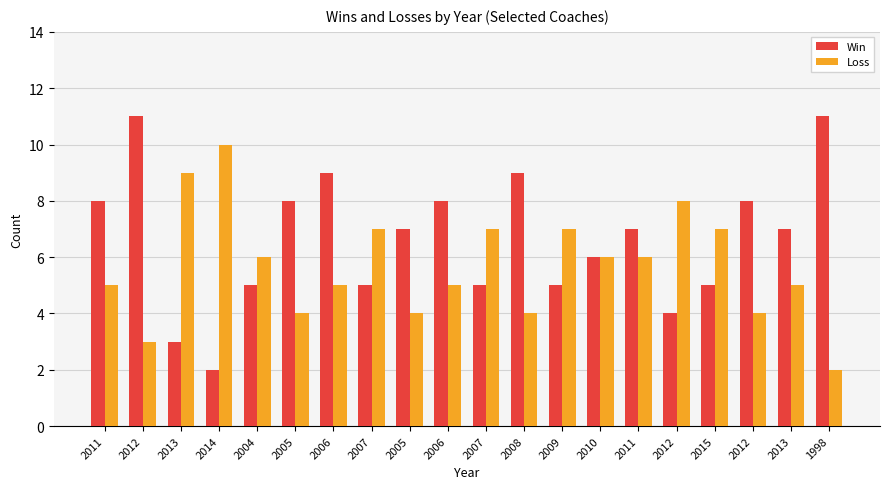

Are the bars grouped side by side (vs. stacked)?

Yes